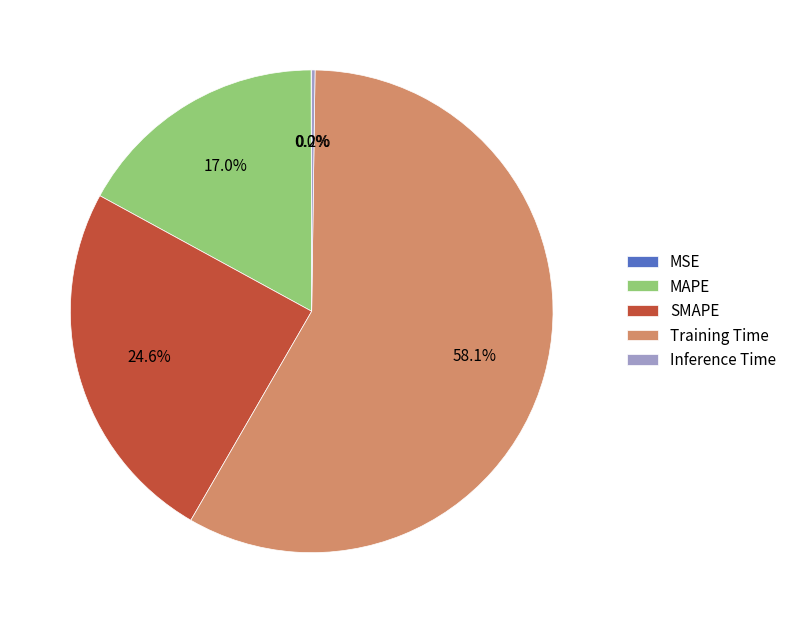

Is Training Time the majority of the pie?

Yes